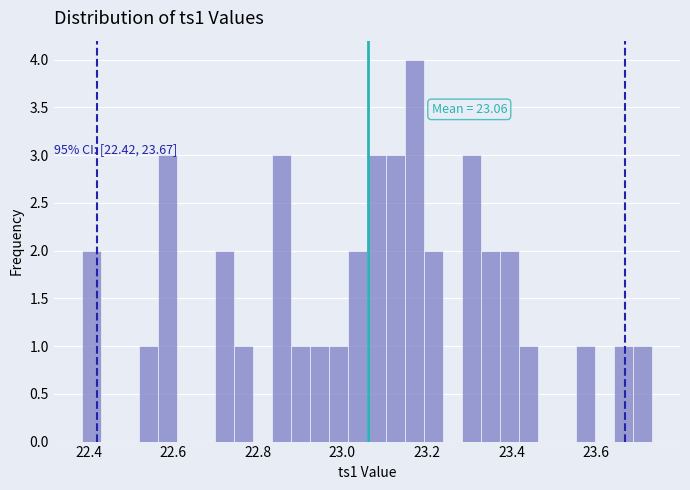

Around what value on the x-axis is the tallest bar? Give the approximate position of its centre, as read against the axis.

23.18